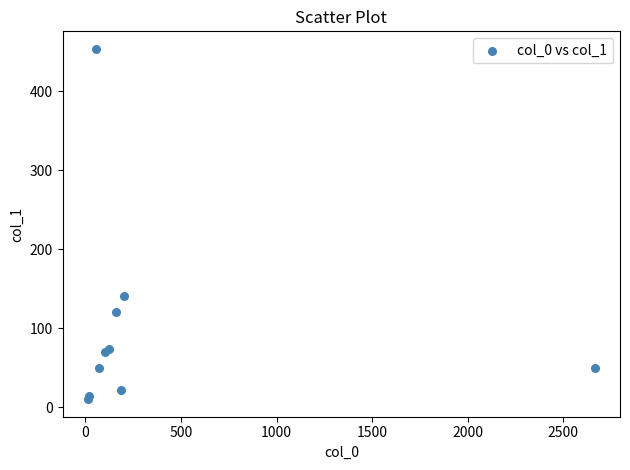

What Y value in the scatter plot is closest to 232?

141